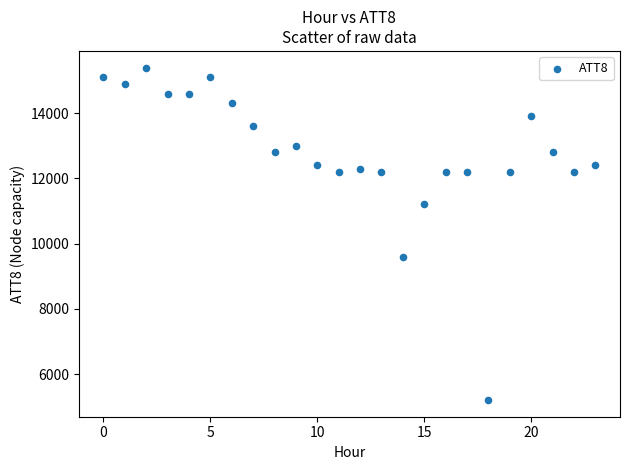

What is the range of Y values (max minus min)?

10200